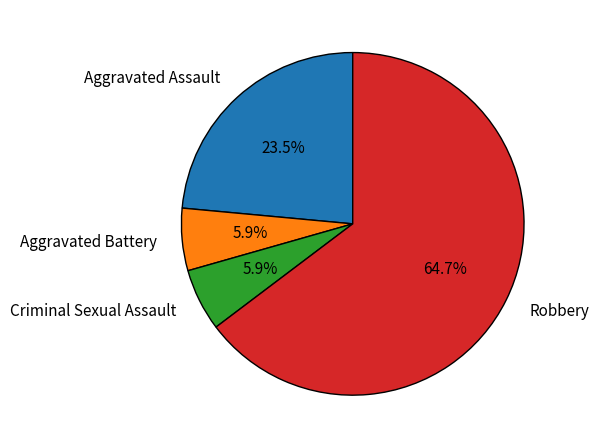

Which category has the biggest portion of the pie?

Robbery